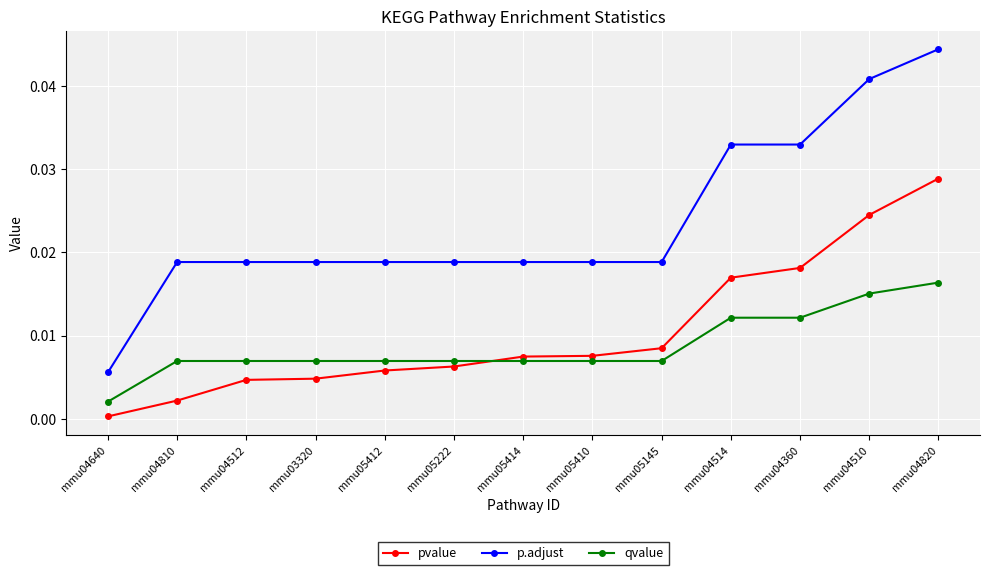

Which series has the widest spread of values?

p.adjust